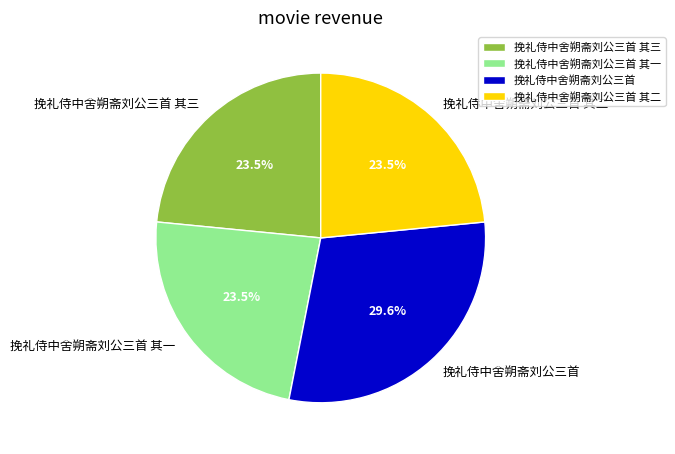

Is there a majority slice in this chart?

No